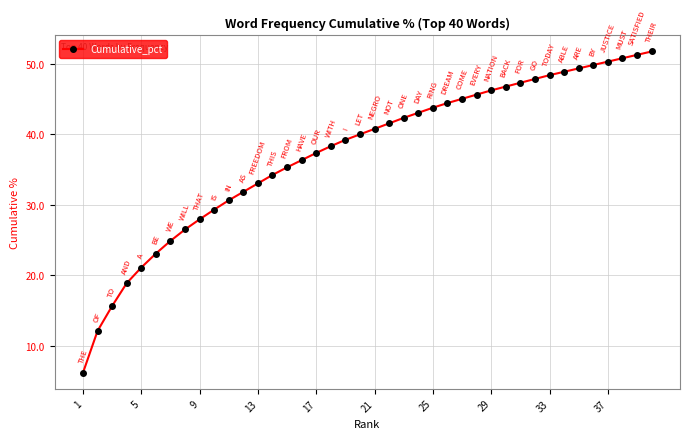

What is the value of the 27th point from the left?

45.1